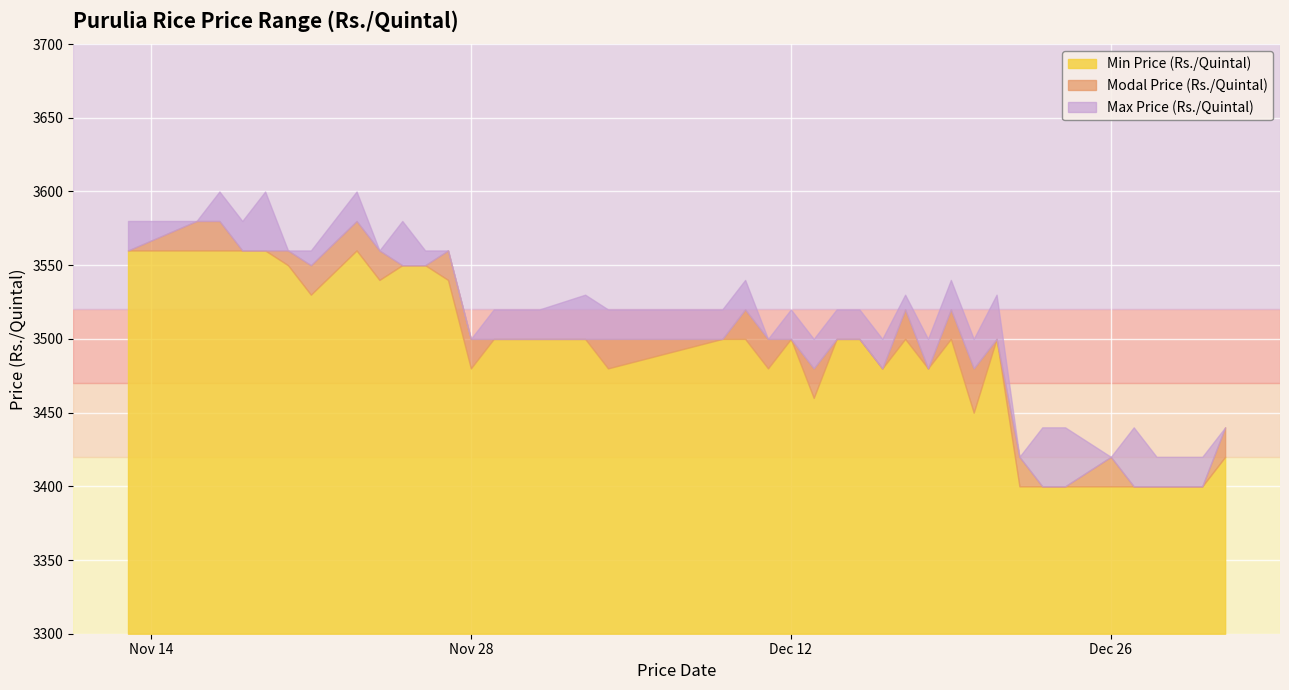

What is the lowest value of the Min Price (Rs./Quintal) series?

100